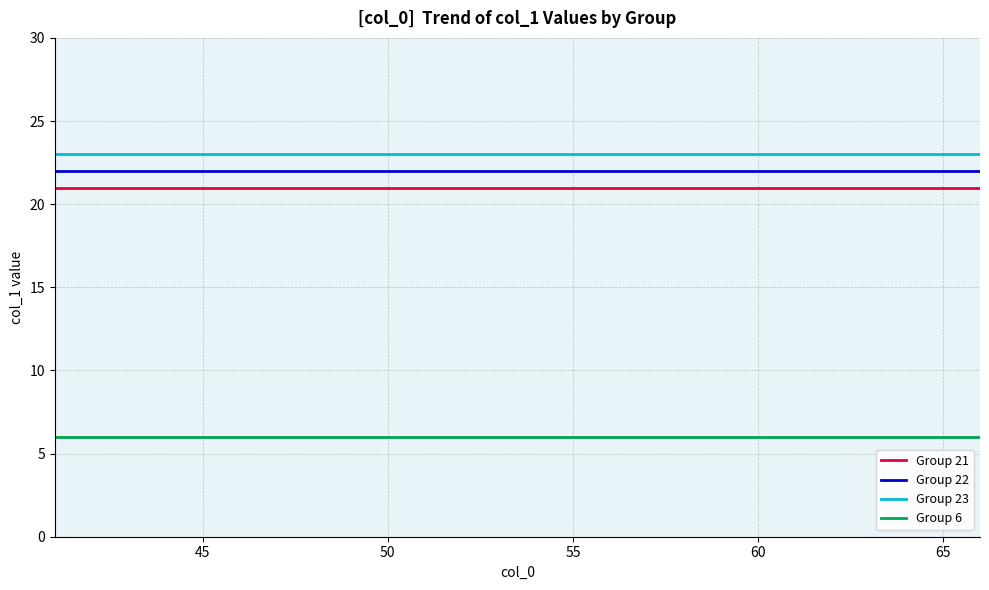

Reading left to right, list all the values displayed in this chart.

Group 21: 21	21	21	21	21	21	21	21	21	21	21	21	21	21	21	21
Group 22: 22	22	22	22	22	22	22	22	22	22	22	22	22	22	22	22
Group 23: 23	23	23	23	23	23	23	23	23	23	23	23	23	23	23	23
Group 6: 6	6	6	6	6	6	6	6	6	6	6	6	6	6	6	6